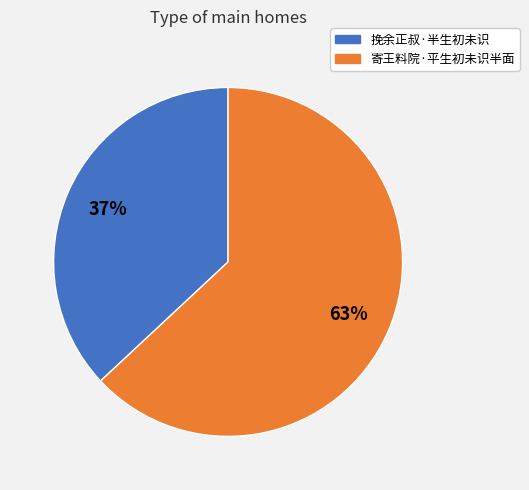

What is the majority slice?

寄王料院·平生初未识半面